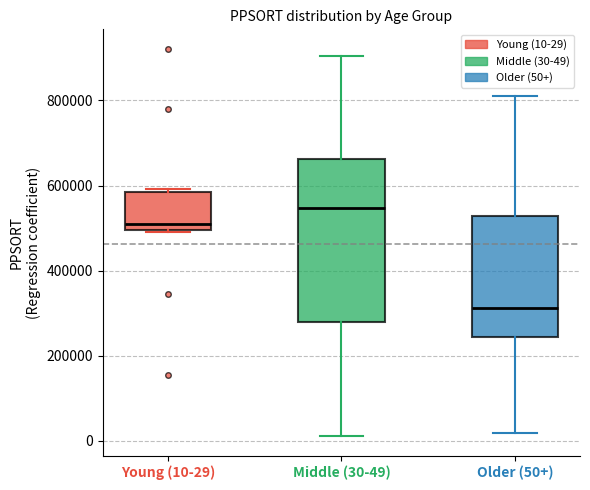

Where does the upper whisker of the box for Middle (30-49) end on the y-axis? The values are not printed on the chart, so give them approximately, as read against the axis.

900000